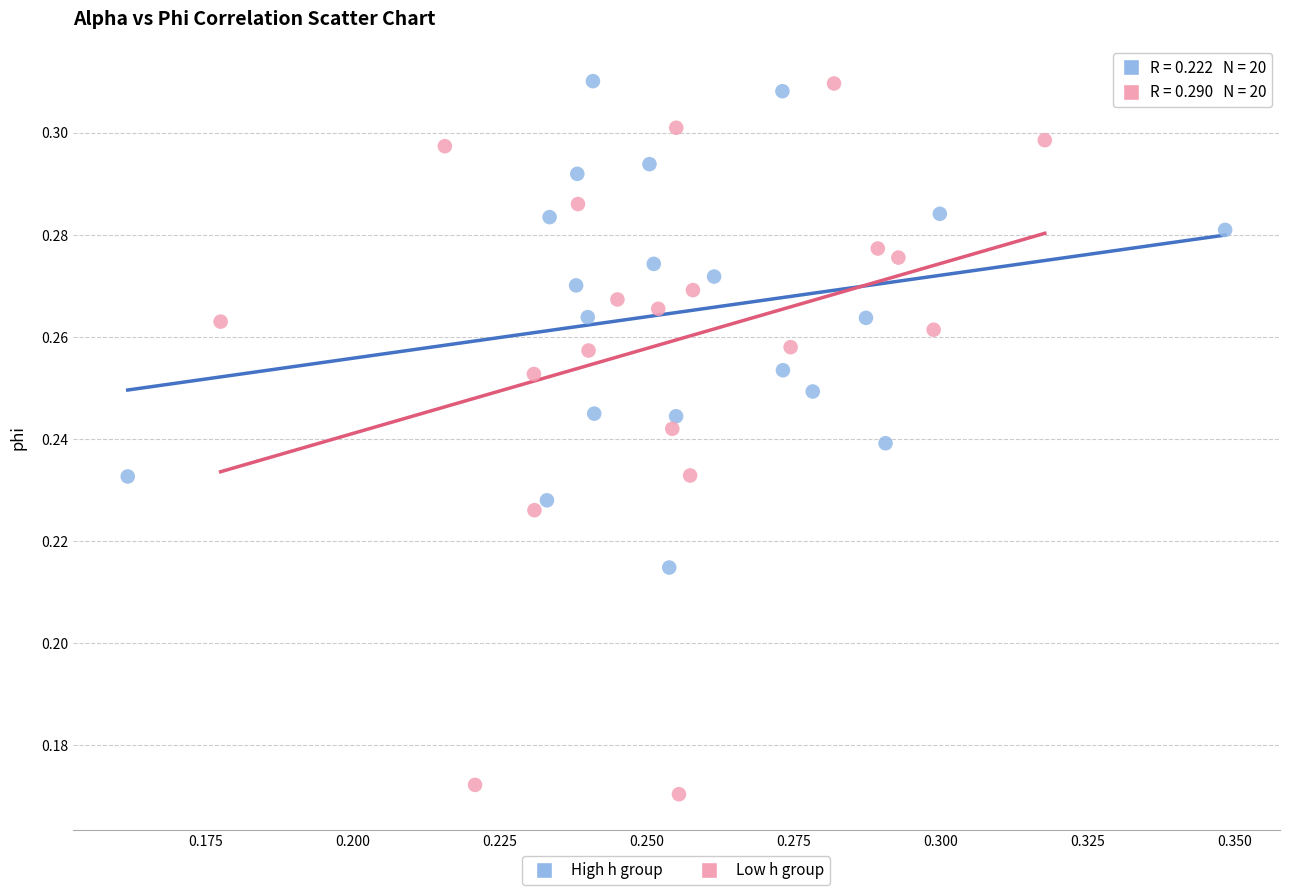

Which series contains the lowest Y value?

Low h group